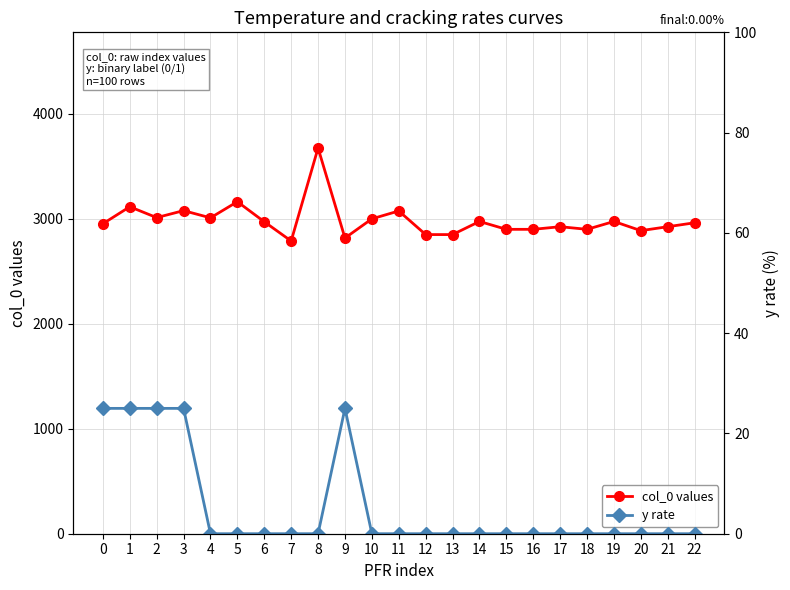

In y rate, how many points are higher than both neighbors (excluding endpoints)?

1